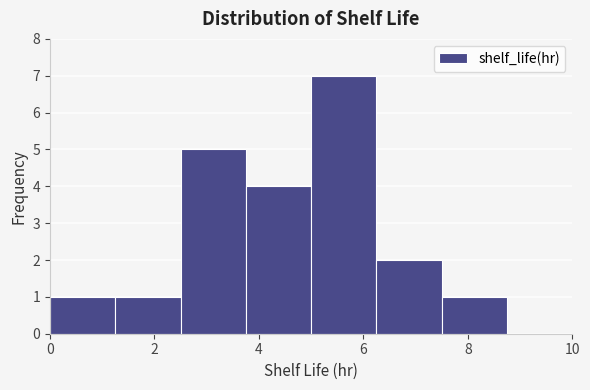

How tall is the bar that spans 0.00 to 1.25 on the x-axis? Neither the bar edges nor the heights are printed on the chart, so give them approximately, as read against the axes.

1